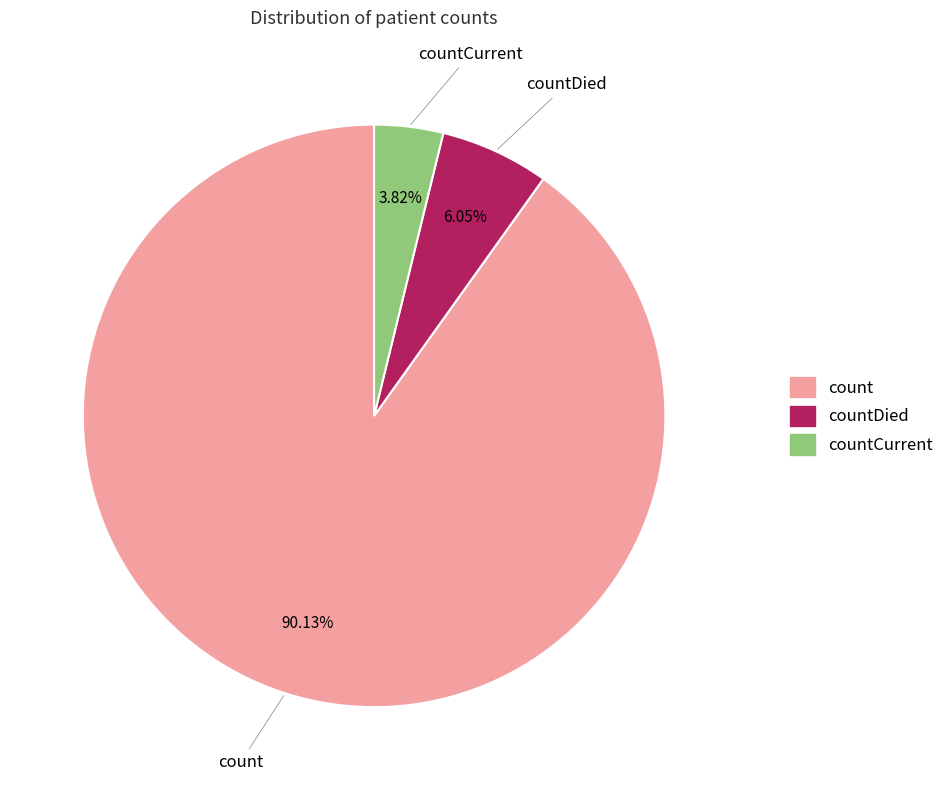

Is there a majority slice in this chart?

Yes